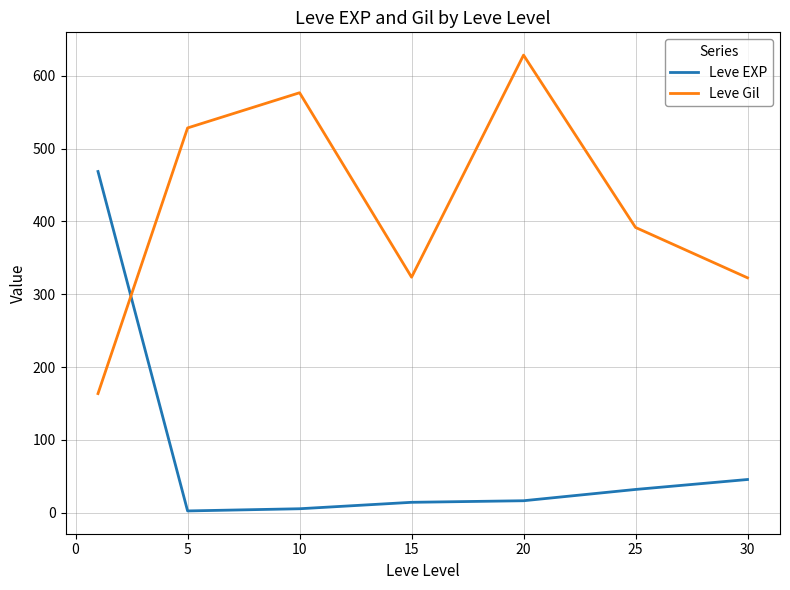

What are all the series names shown in the legend?

Leve EXP, Leve Gil